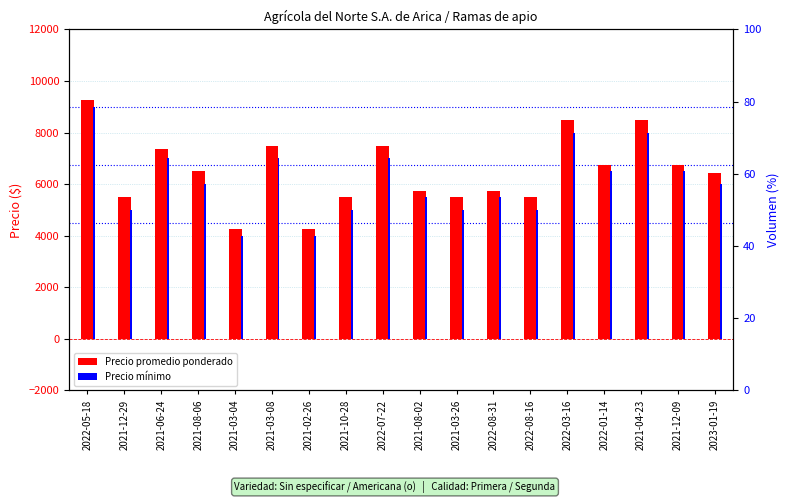

How many groups of bars are there?

18